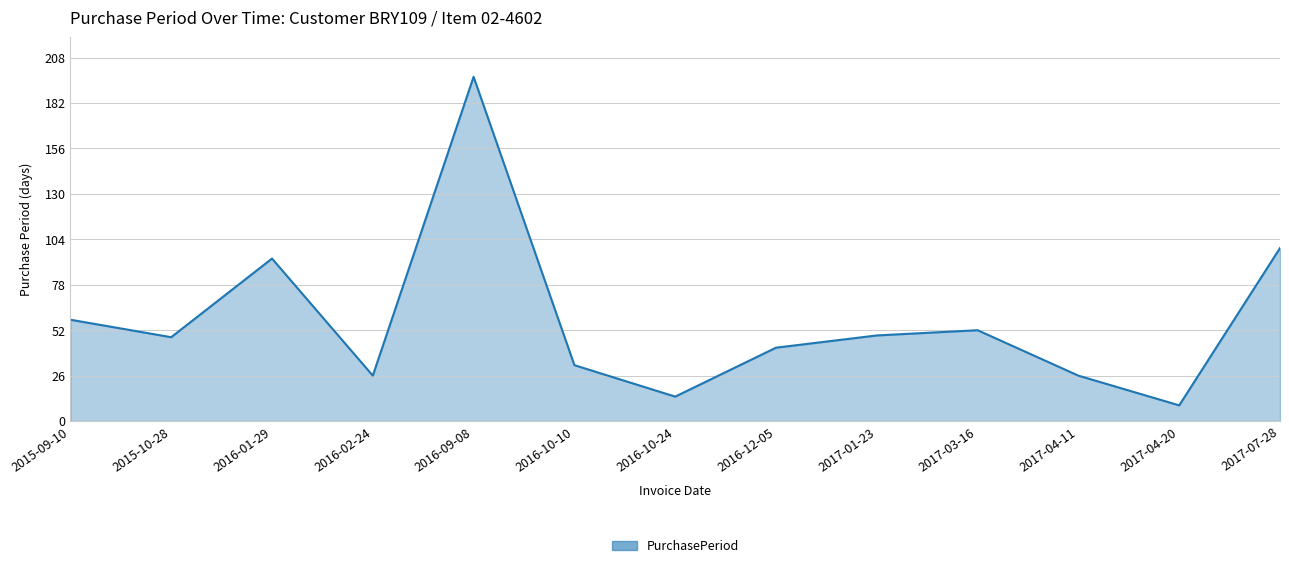

The value at 2016-10-10 is 19. True or false?

False